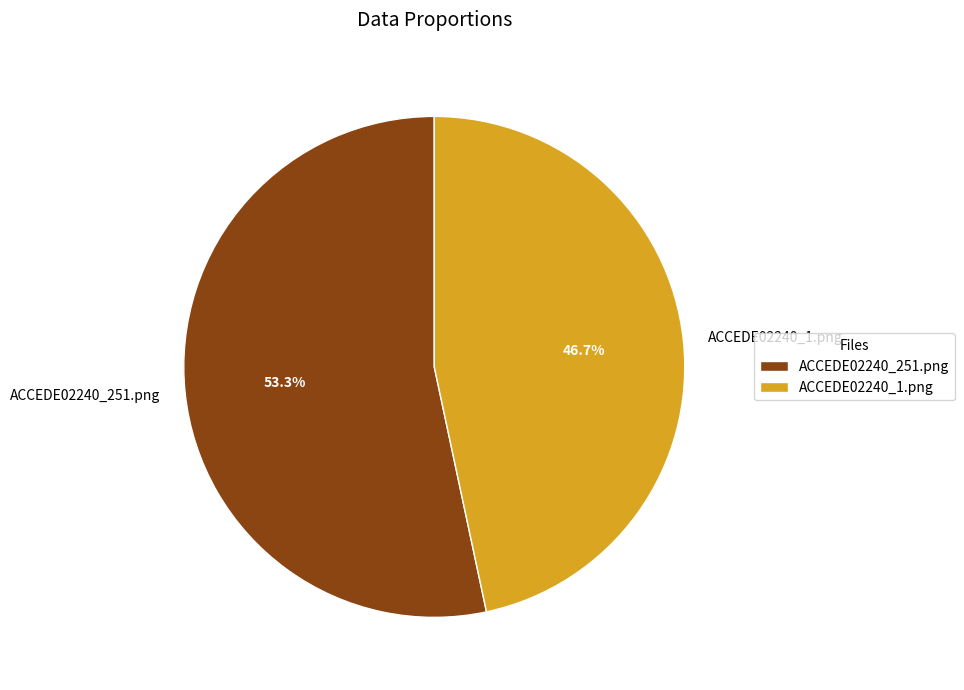

Is it true that ACCEDE02240_251.png is 67% of the pie?

False